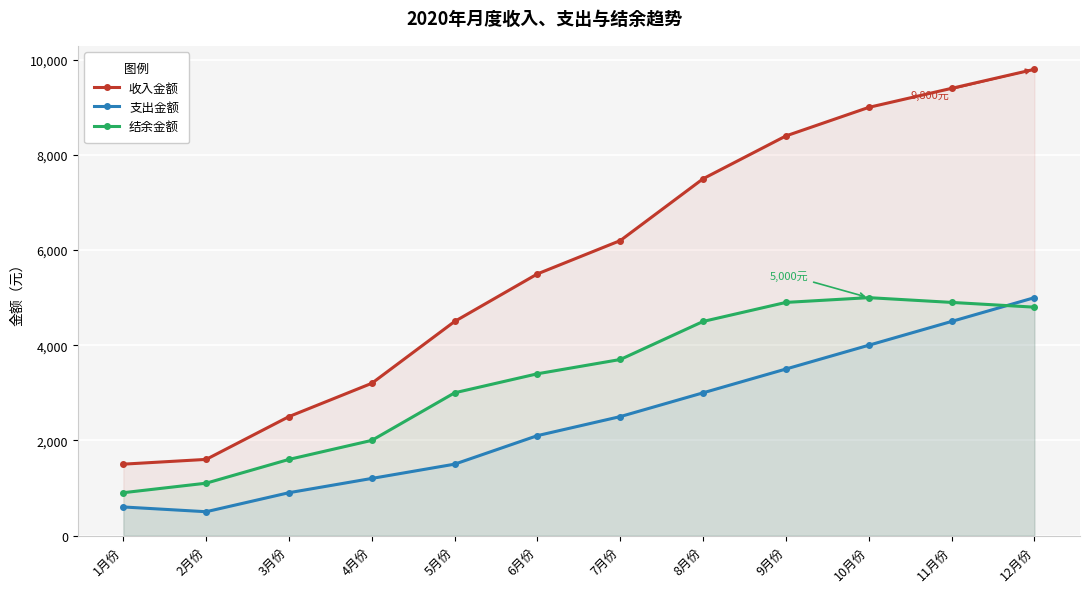

Reading right to left, transcribe all the data shown in this chart.

收入金额: 9800	9400	9000	8400	7500	6200	5500	4500	3200	2500	1600	1500
支出金额: 5000	4500	4000	3500	3000	2500	2100	1500	1200	900	500	600
结余金额: 4800	4900	5000	4900	4500	3700	3400	3000	2000	1600	1100	900